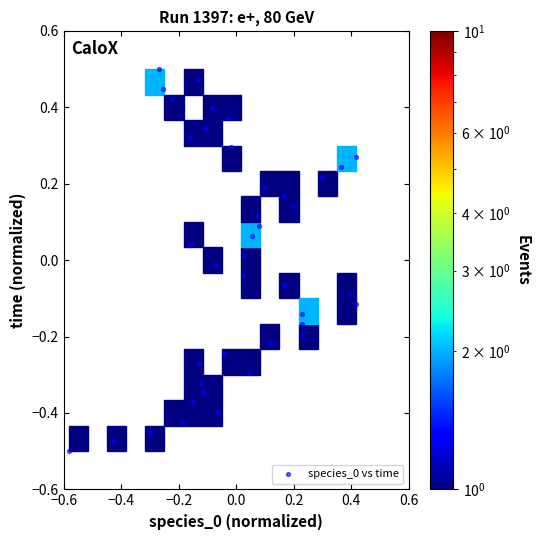

What is the range of Y values (max minus min)?

1.0